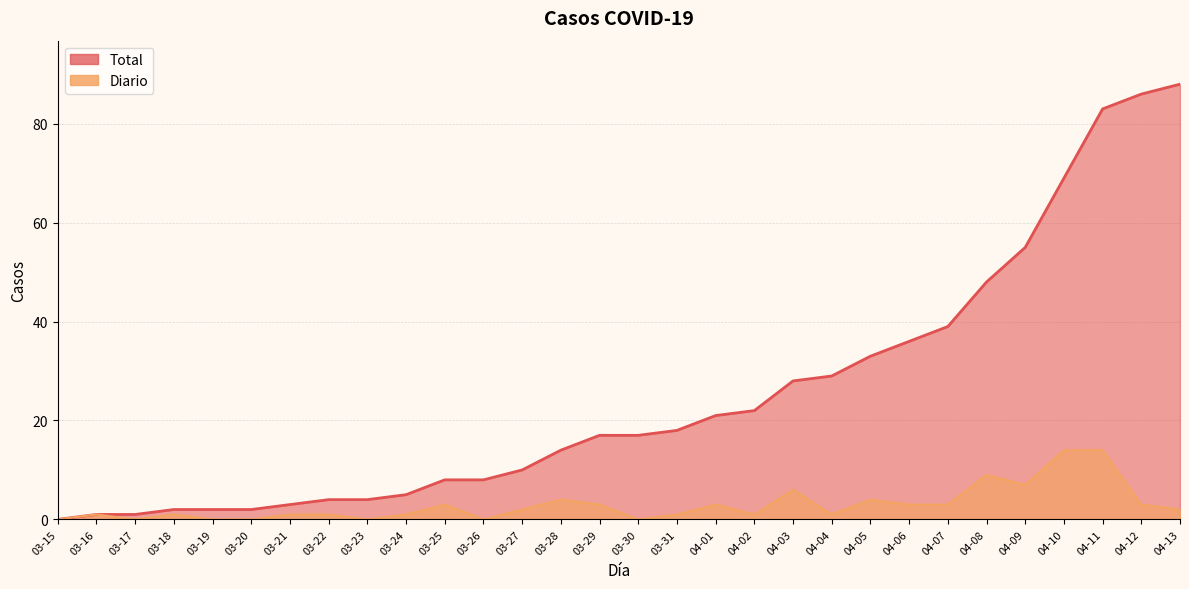

What are all the series names shown in the legend?

Total, Diario